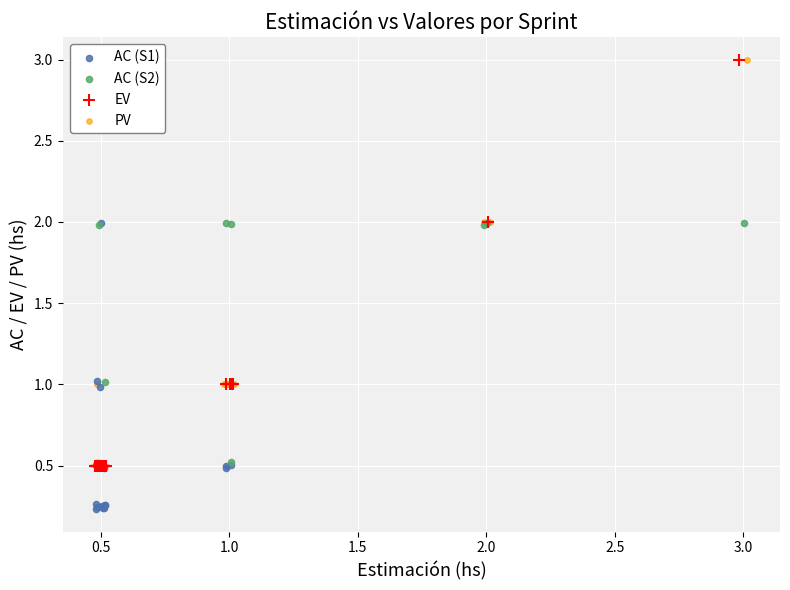

What are all the series names shown in the legend?

AC (S1), AC (S2), EV, PV